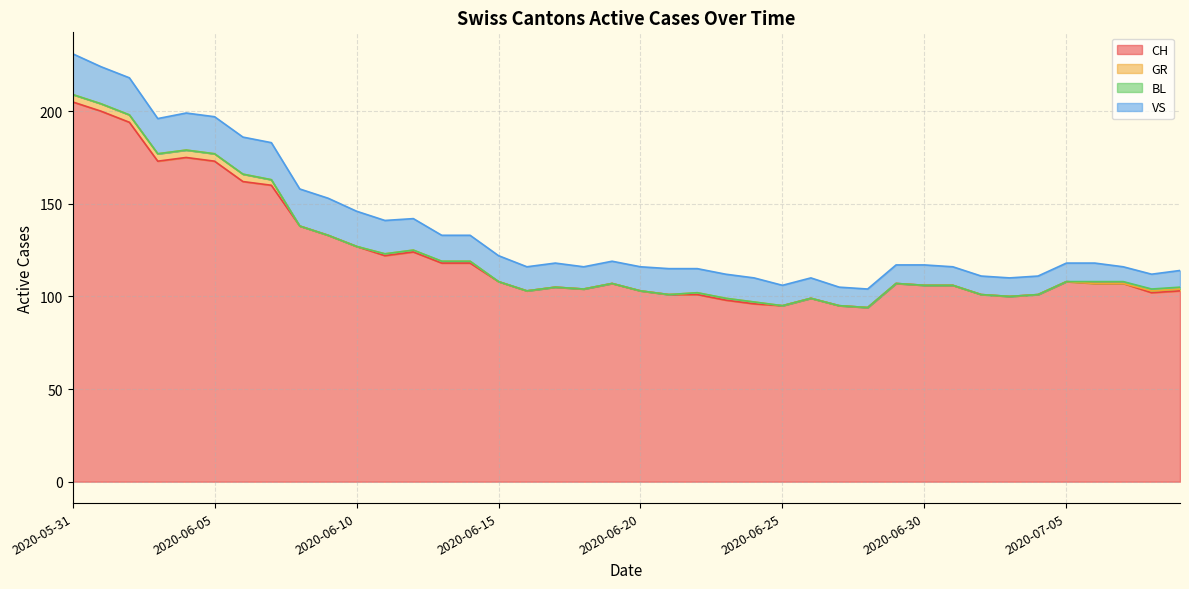

At which category is the sum across all series the highest?

2020-05-31